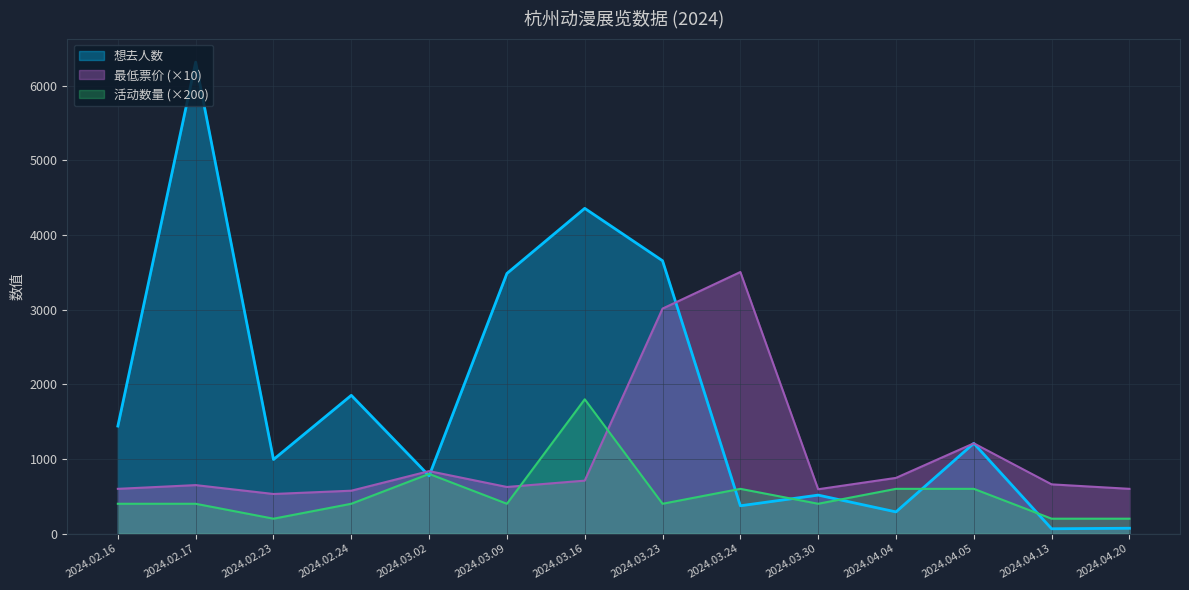

What is the label of the 13th point from the left?

2024.04.13